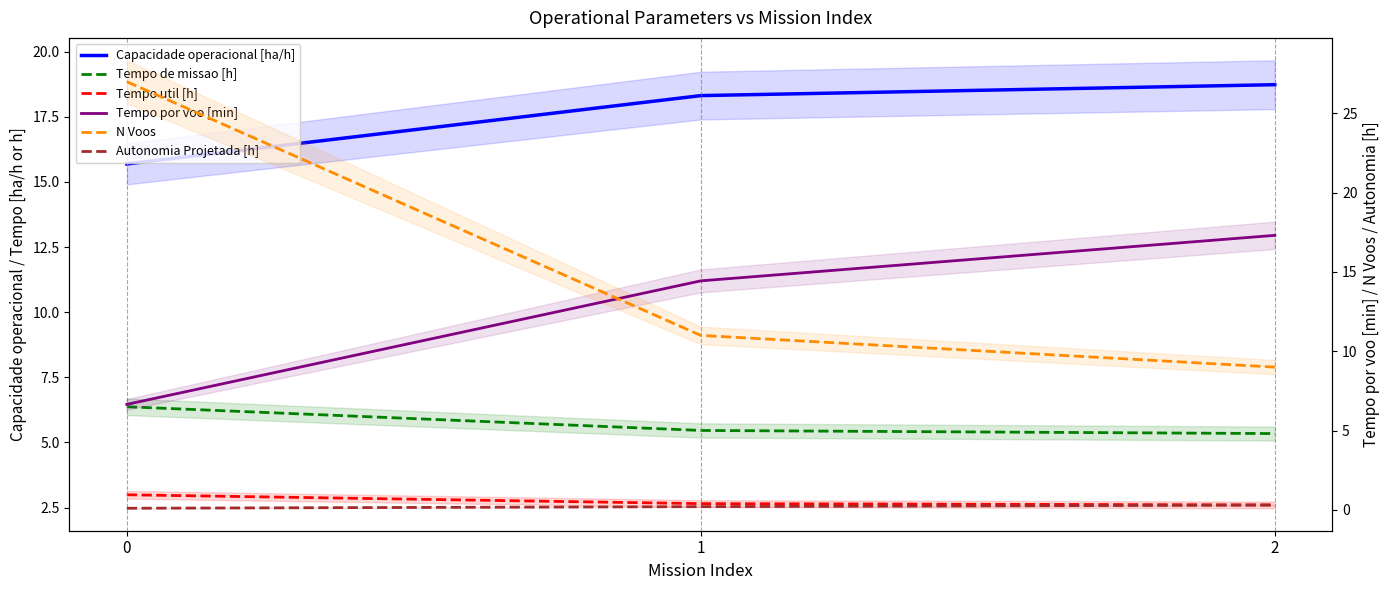

What is the difference between the Tempo de missao [h] values at 1 and 0?

0.9